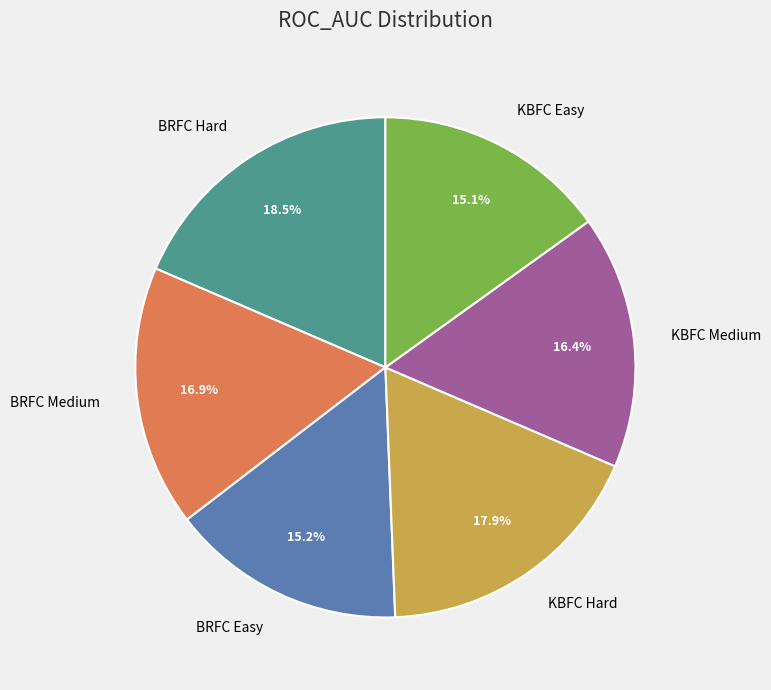

How many slices are in this pie chart?

6